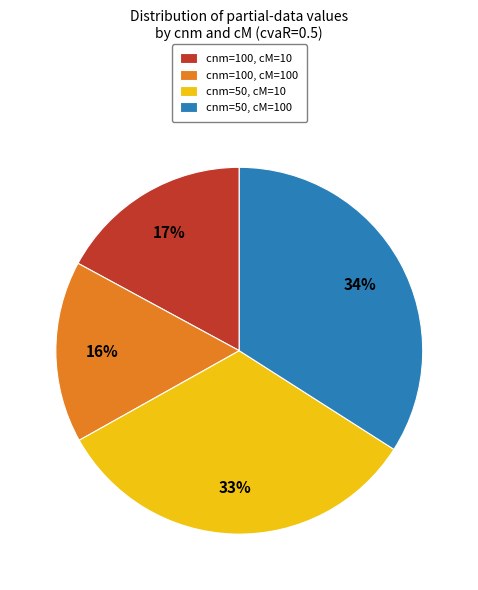

To the nearest percent, what is the difference between the cnm=50, cM=100 and cnm=50, cM=10 slice percentages?

1%